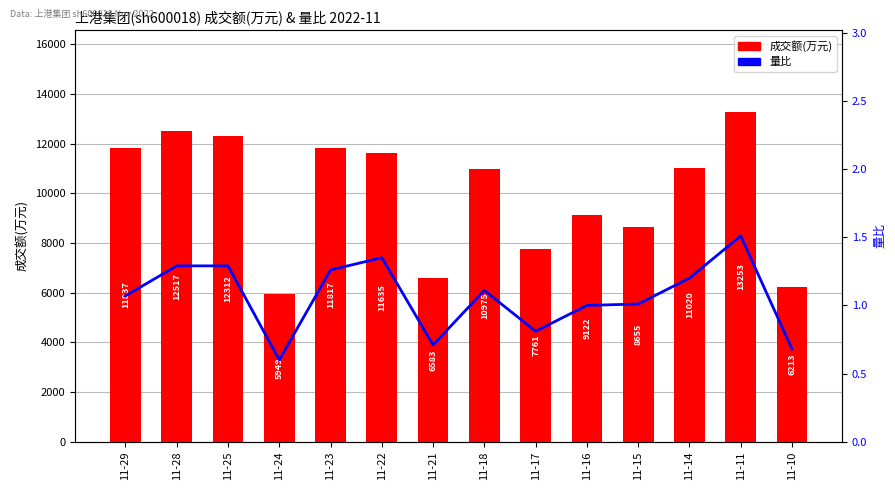

What is the total value across all series at 11-21?

6583.7